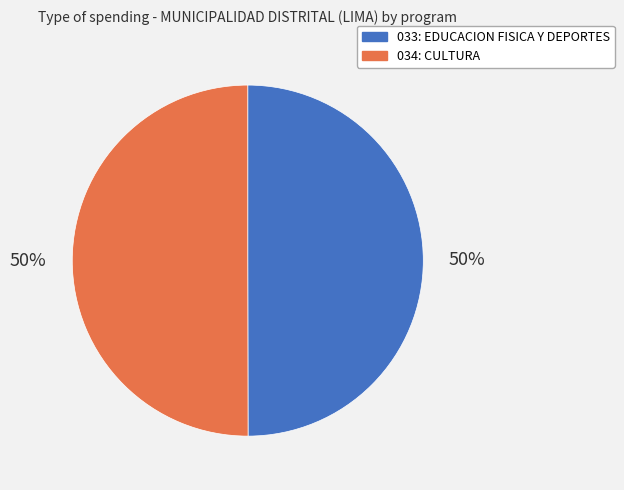

The 034: CULTURA slice represents 50% of the pie. True or false?

True